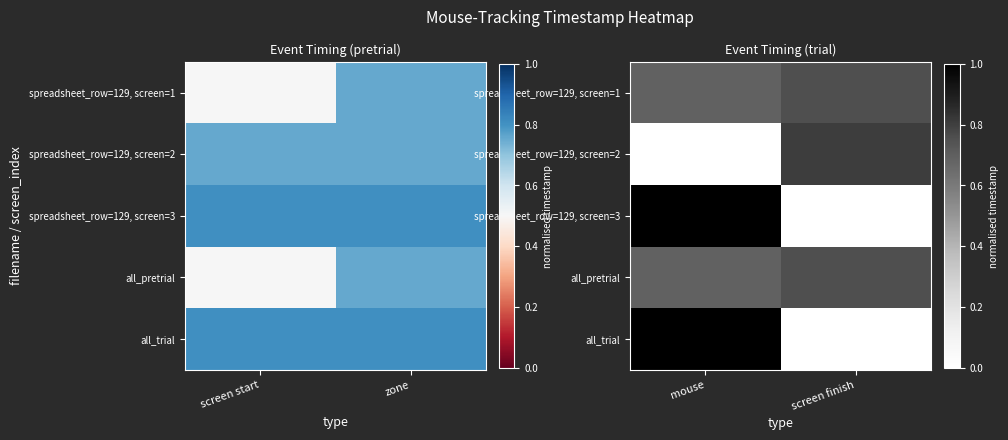

How many all_trial values are between 0 and 1?

2